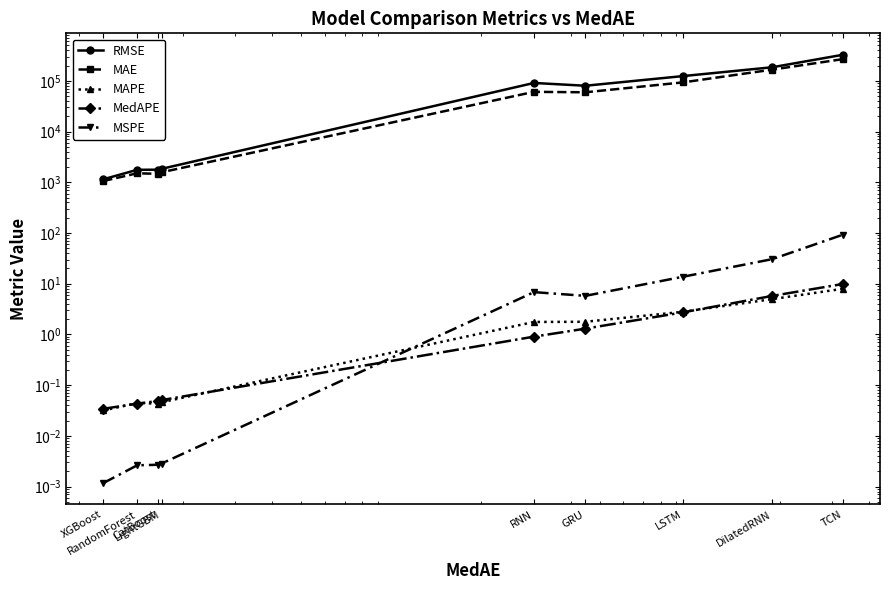

At which category is the sum across all series the highest?

TCN